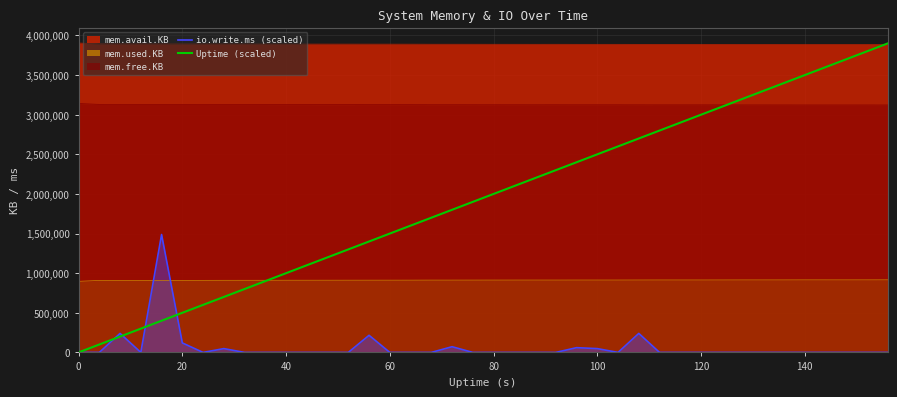

True or false: mem.avail.KB and mem.used.KB intersect in this chart.

False